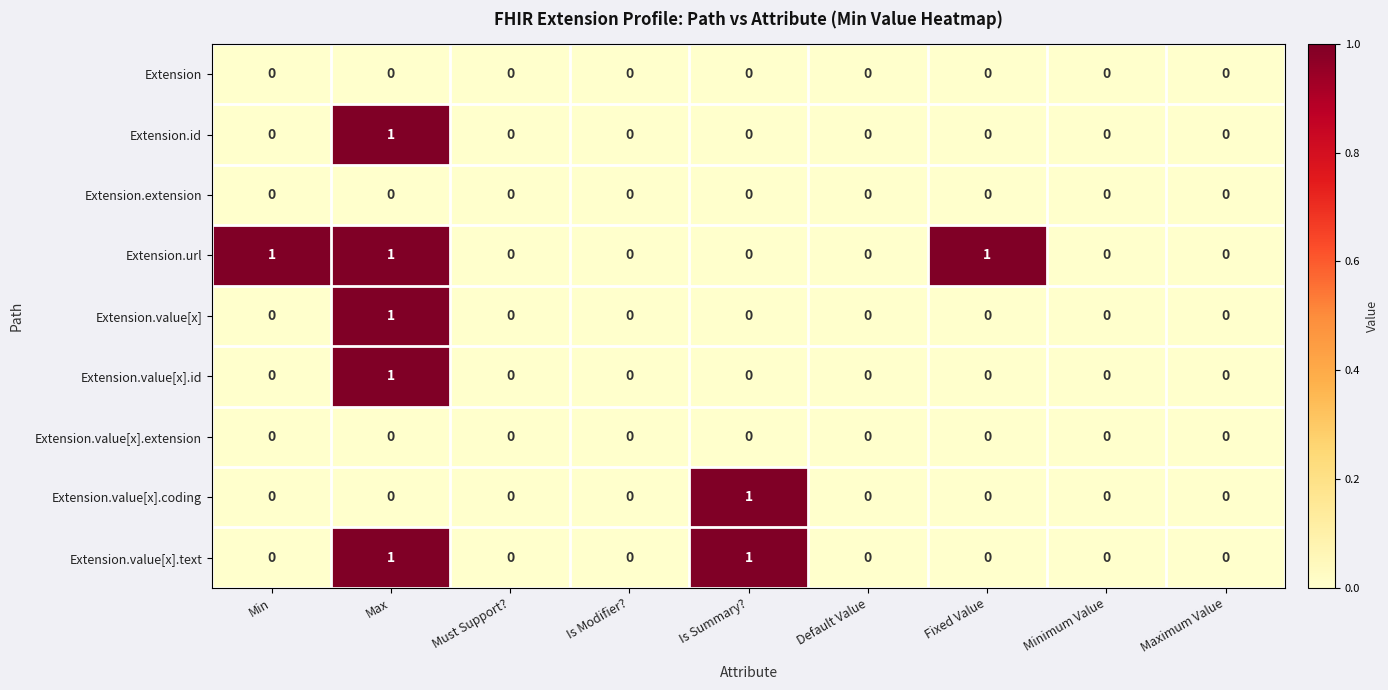

Which series changed the most between Fixed Value and Maximum Value?

Extension.url